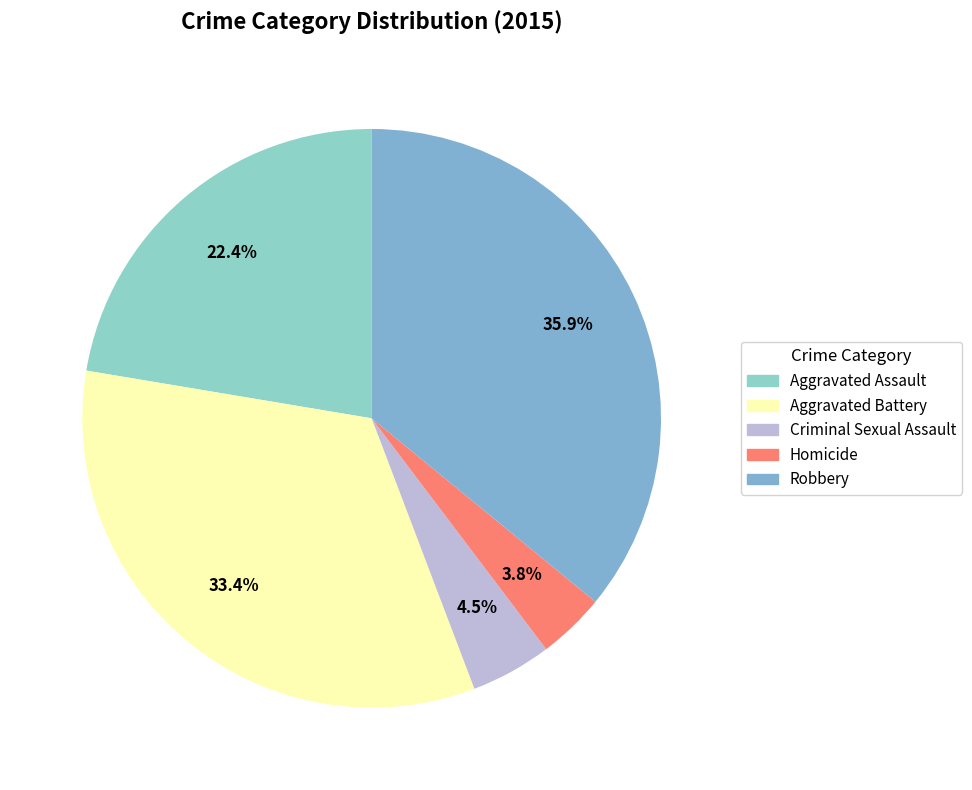

Is it true that Aggravated Battery is 39% of the pie?

False